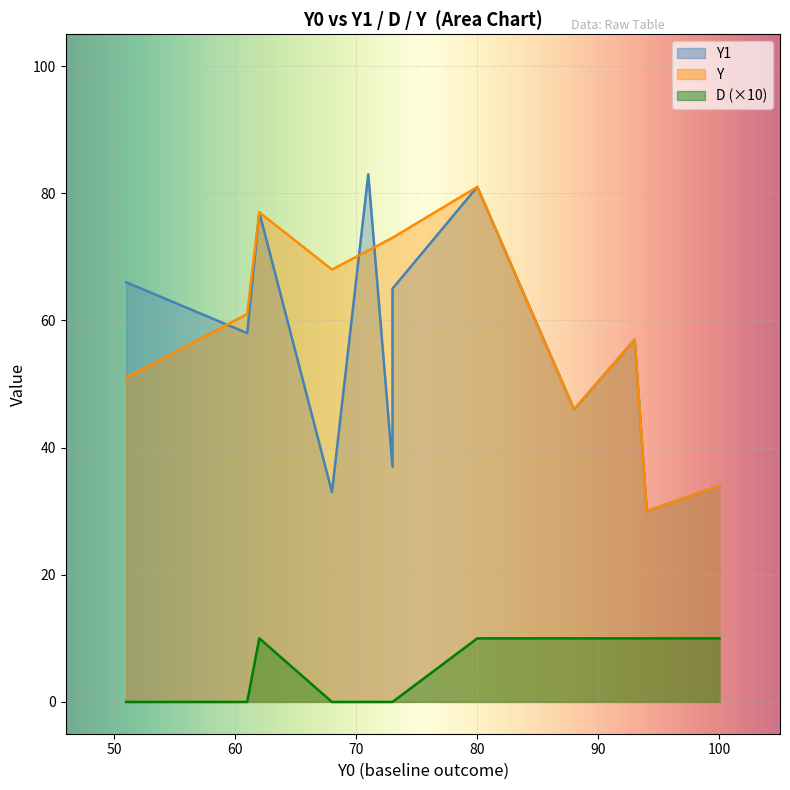

True or false: Y and Y1 cross at least once.

True